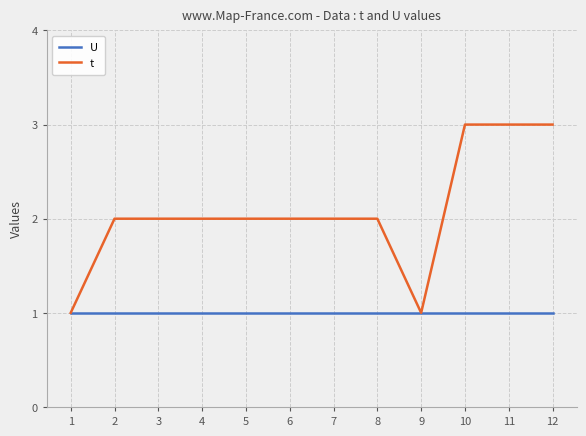

What is the maximum value shown in the chart?

3